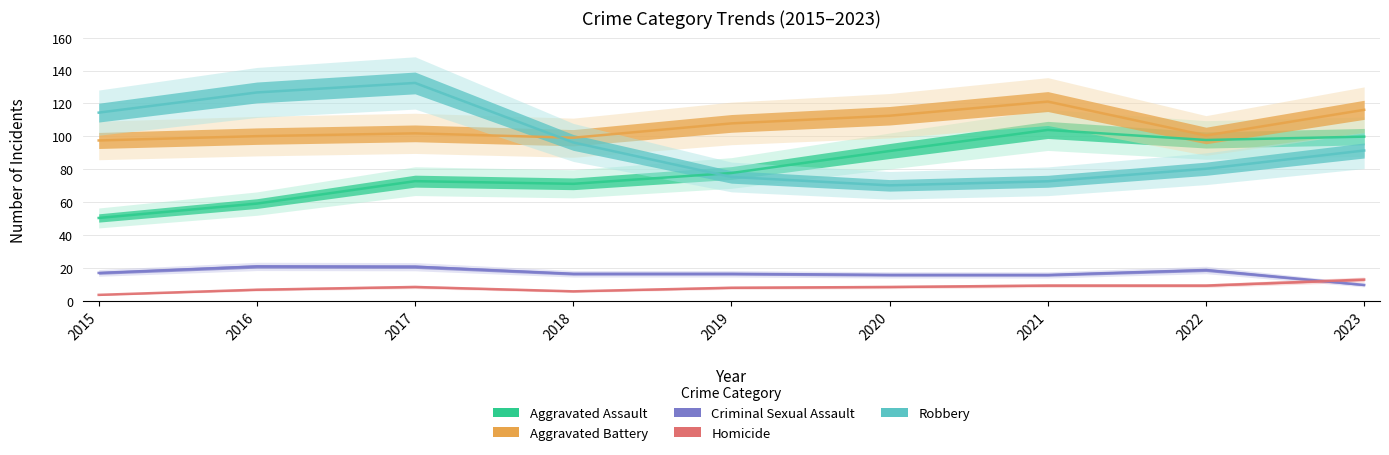

Which series changed the most between 2015 and 2022?

Aggravated Assault